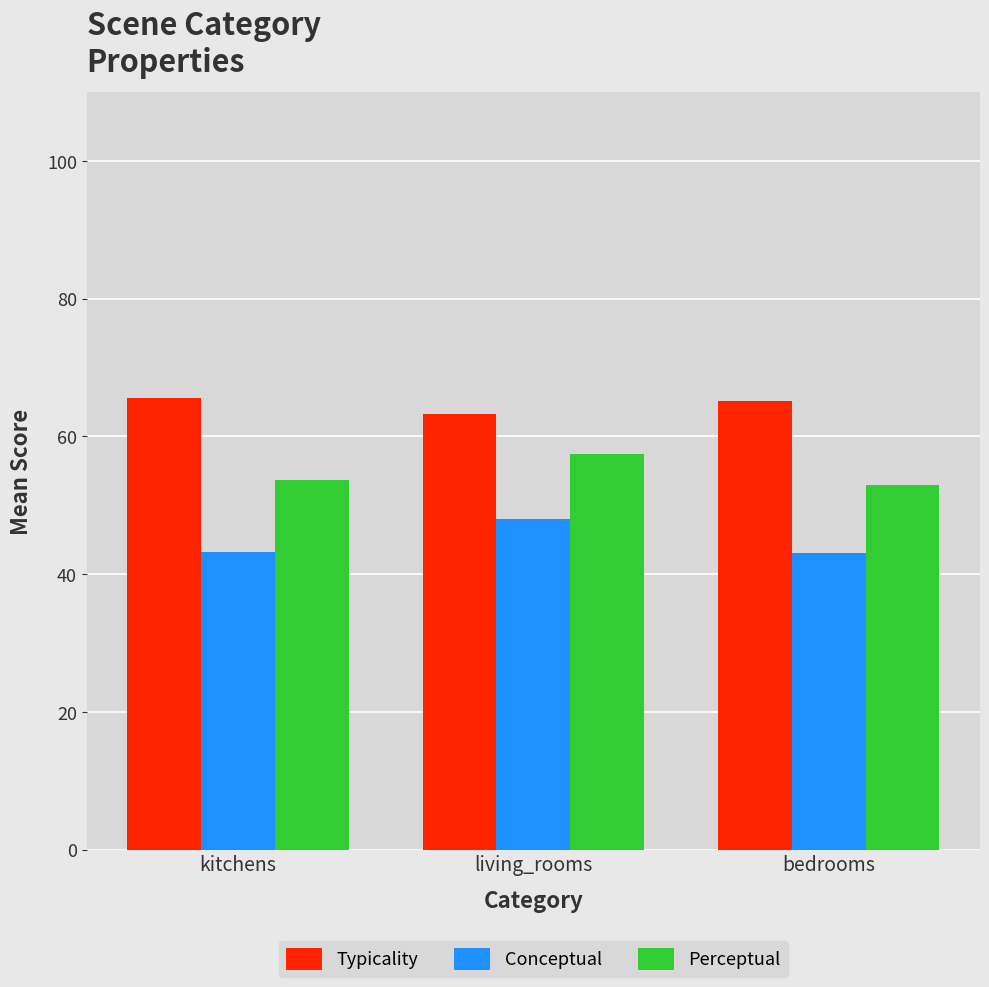

Which series has the widest spread of values?

Conceptual